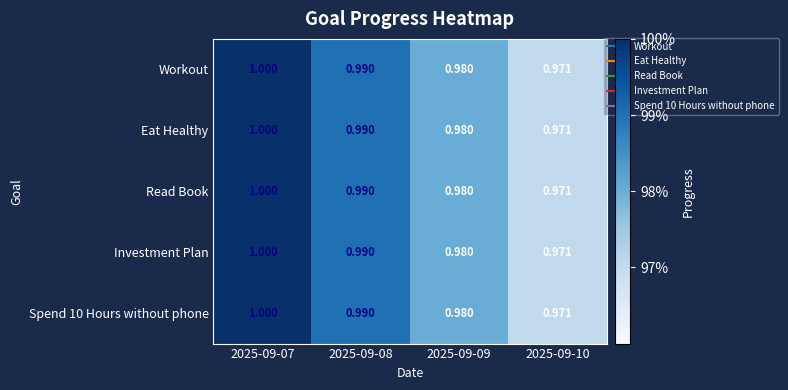

Reading right to left, what are all the values shown in this chart?

Workout: 2025-09-10=1.0	2025-09-09=1.0	2025-09-08=1.0	2025-09-07=1.0
Eat Healthy: 2025-09-10=1.0	2025-09-09=1.0	2025-09-08=1.0	2025-09-07=1.0
Read Book: 2025-09-10=1.0	2025-09-09=1.0	2025-09-08=1.0	2025-09-07=1.0
Investment Plan: 2025-09-10=1.0	2025-09-09=1.0	2025-09-08=1.0	2025-09-07=1.0
Spend 10 Hours without phone: 2025-09-10=1.0	2025-09-09=1.0	2025-09-08=1.0	2025-09-07=1.0